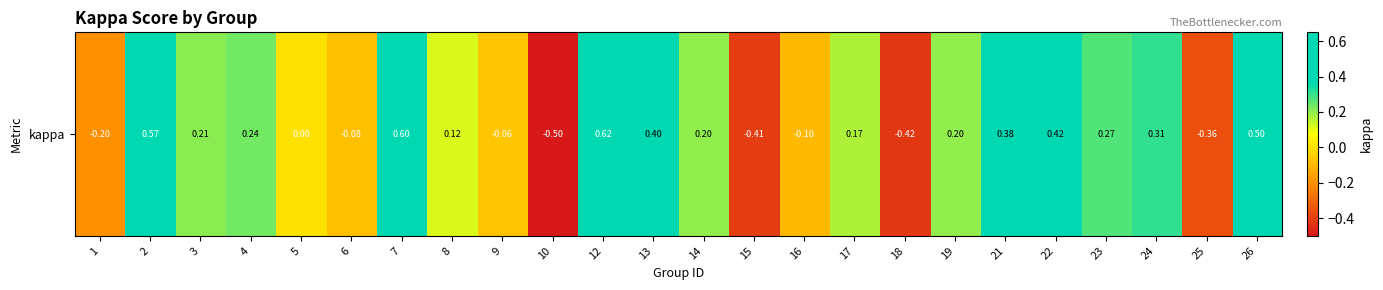

Rank the categories by value from highest to lowest.

12, 7, 2, 26, 22, 13, 21, 24, 23, 4, 3, 14, 19, 17, 8, 5, 9, 6, 16, 1, 25, 15, 18, 10